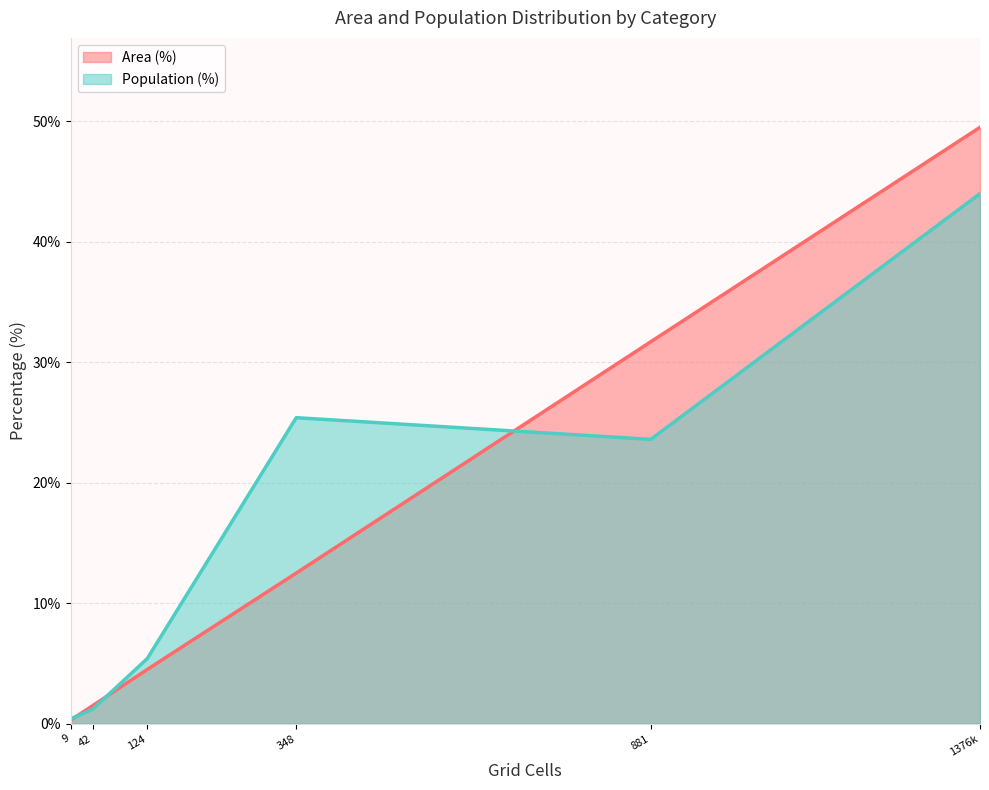

Which series has the largest range (max minus min)?

Area (%)